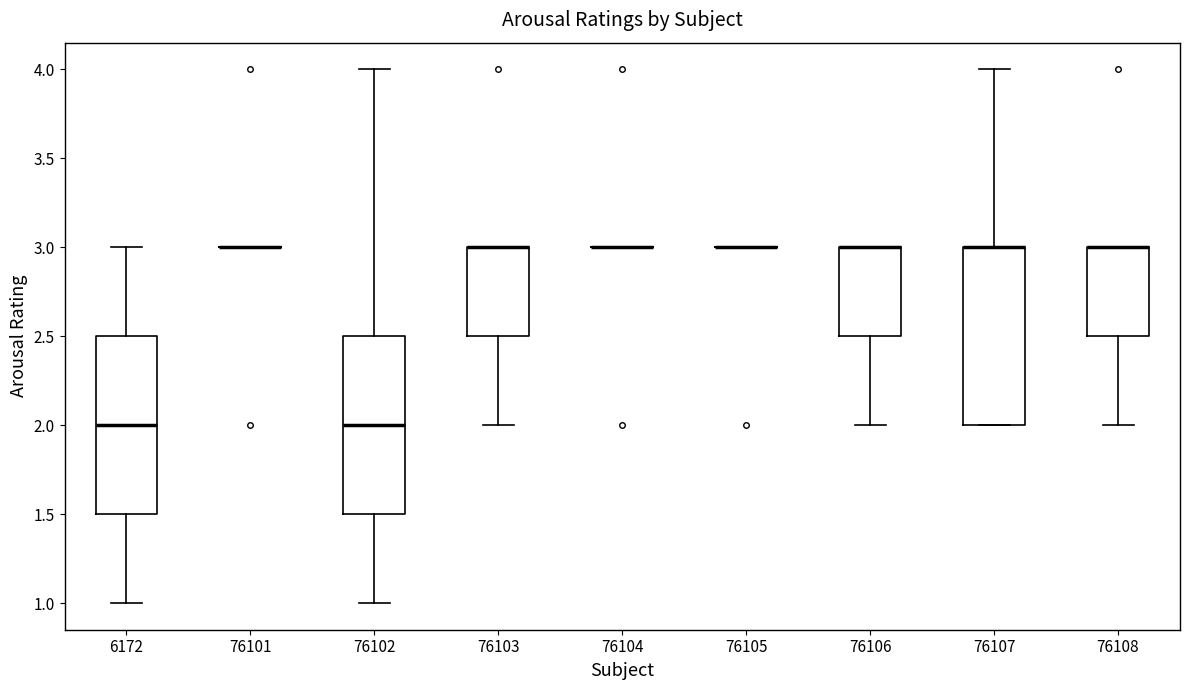

Reading left to right, read every box against the y-axis: the position of its median line, the range the box covers, and the ends of its whiskers. The values are not printed on the chart, so give them approximately, as read against the axis.

6172: median 2.0, box 1.5 to 2.5, whiskers 1.0 to 3.0
76101: box collapsed to a line at 3.0, whiskers 3.0 to 3.0
76102: median 2.0, box 1.5 to 2.5, whiskers 1.0 to 4.0
76103: median 3.0 (drawn on the box's upper edge), box 2.5 to 3.0, whiskers 2.0 to 3.0
76104: box collapsed to a line at 3.0, whiskers 3.0 to 3.0
76105: box collapsed to a line at 3.0, whiskers 3.0 to 3.0
76106: median 3.0 (drawn on the box's upper edge), box 2.5 to 3.0, whiskers 2.0 to 3.0
76107: median 3.0 (drawn on the box's upper edge), box 2.0 to 3.0, whiskers 2.0 to 4.0
76108: median 3.0 (drawn on the box's upper edge), box 2.5 to 3.0, whiskers 2.0 to 3.0